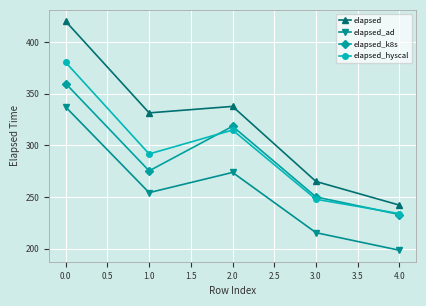

Reading left to right, list all the values displayed in this chart.

elapsed: 419.9	331.4	337.6	265.0	242.1
elapsed_ad: 337.0	254.2	273.8	215.5	198.5
elapsed_k8s: 359.7	275.3	318.4	250.1	233.0
elapsed_hyscal: 380.2	291.6	314.8	247.8	233.9